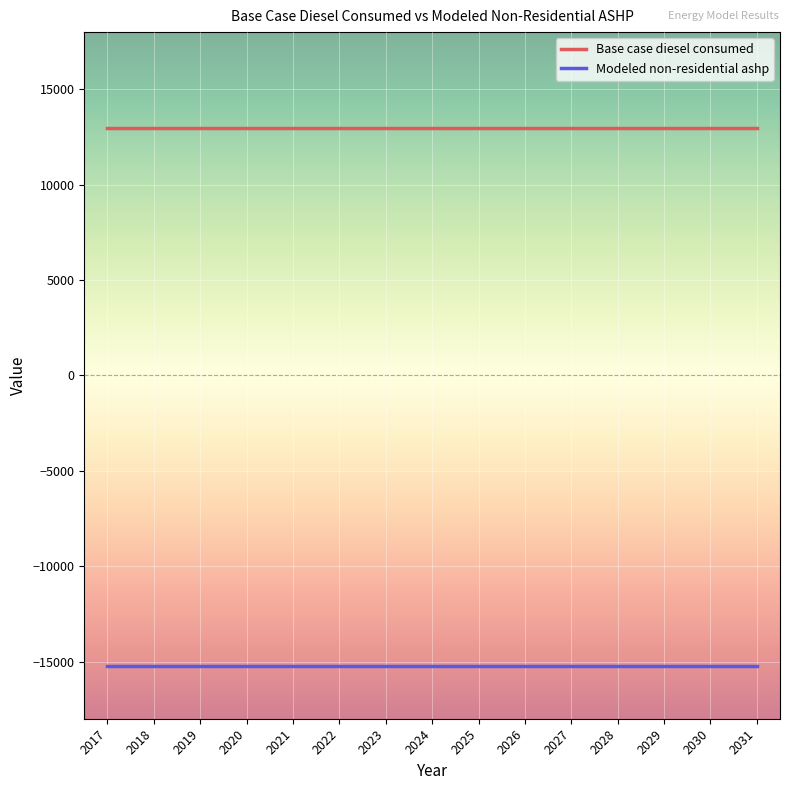

True or false: Base case diesel consumed and Modeled non-residential ashp intersect in this chart.

False